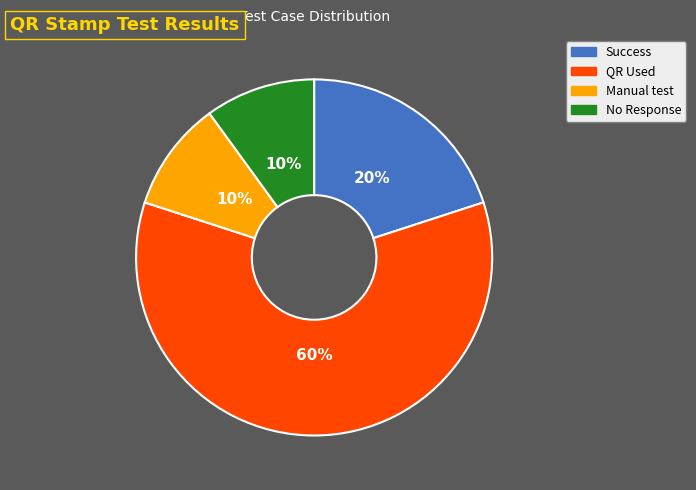

To the nearest percent, what portion does No Response represent?

10%